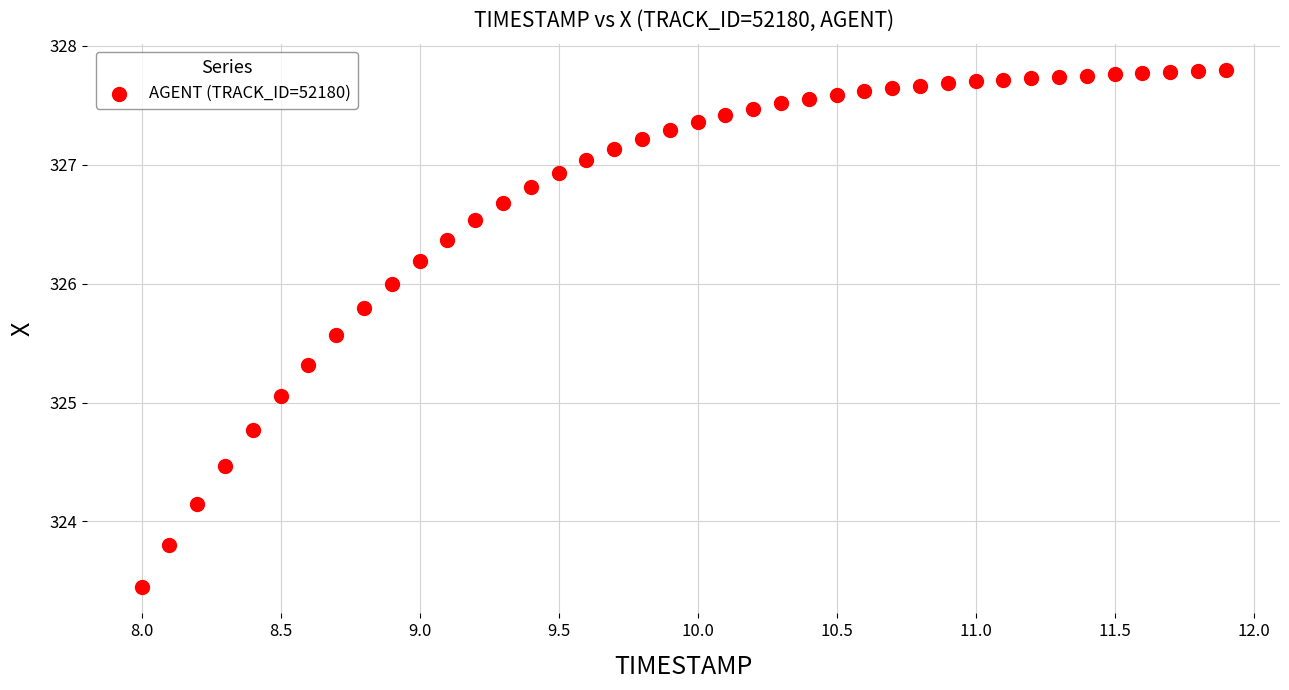

What is the range of Y values (max minus min)?

4.4